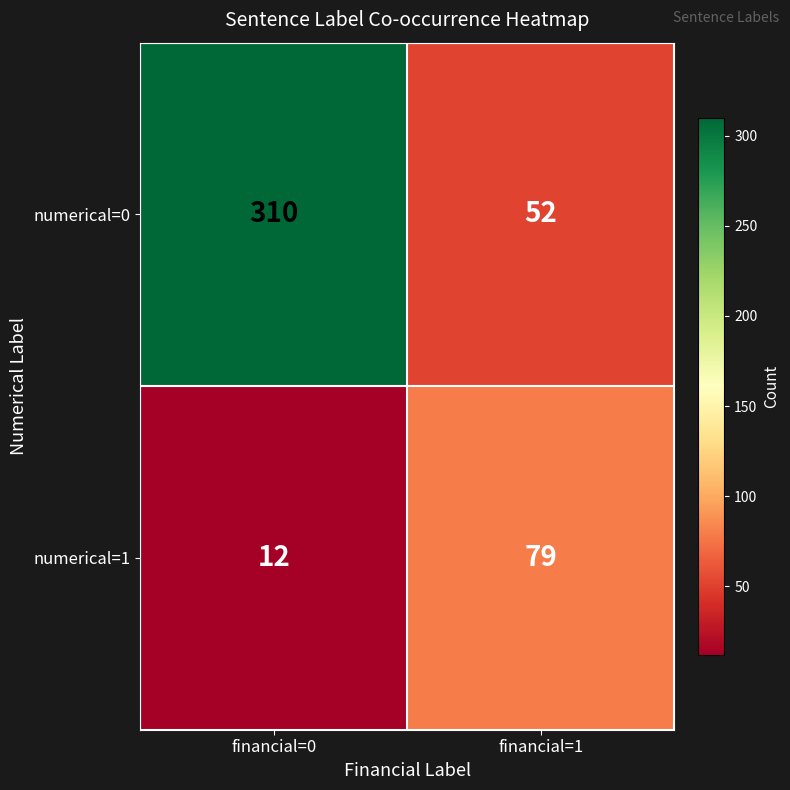

Which series has the largest total across all categories?

numerical=0